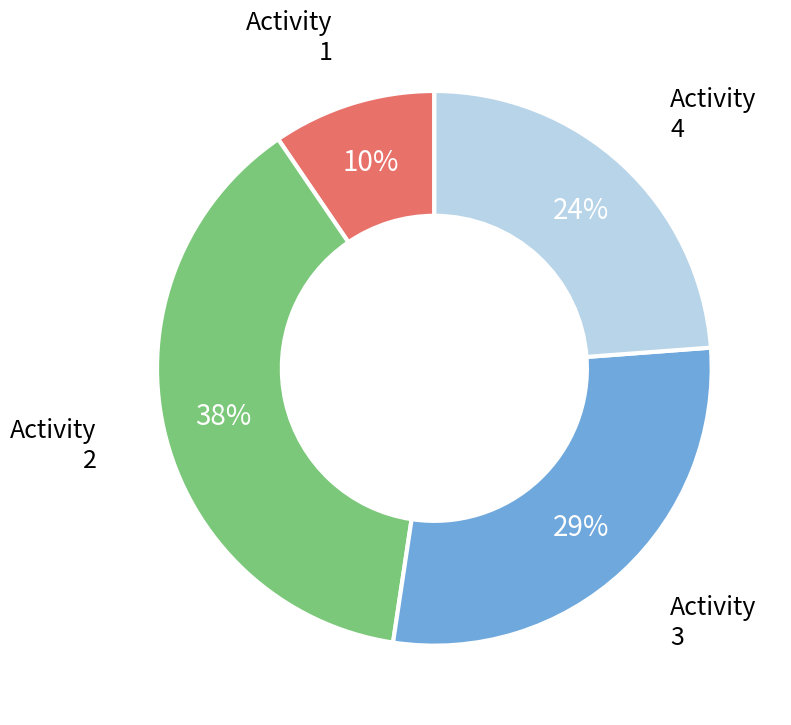

Is there any slice that represents more than half of the pie?

No